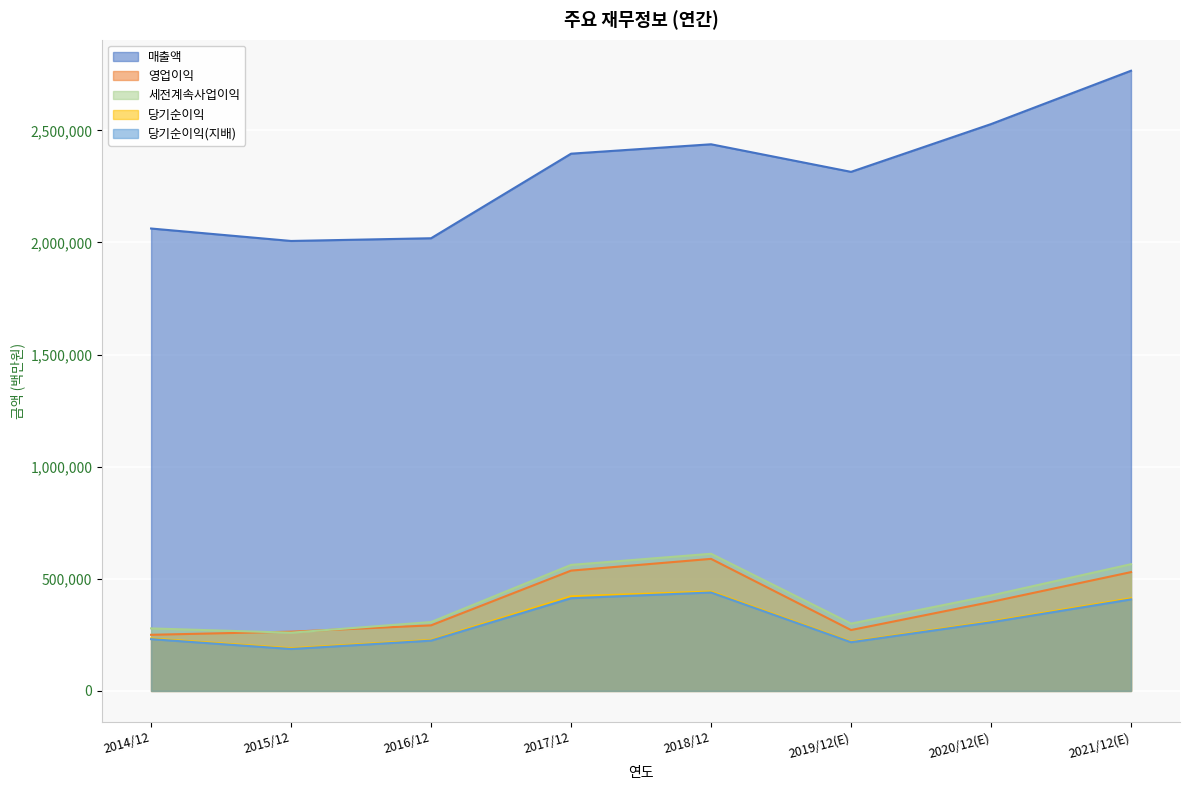

Reading right to left, extract all data points from this chart.

매출액: 2765706	2527738	2314725	2437714	2395754	2018667	2006535	2062060
영업이익: 529840	396877	271526	588867	536450	292407	264134	250251
세전계속사업이익: 565159	425472	300100	611600	561960	307137	259610	278750
당기순이익: 413080	309790	219616	443449	421867	227261	190601	233944
당기순이익(지배): 408159	306028	217026	438909	413446	224157	186946	230825